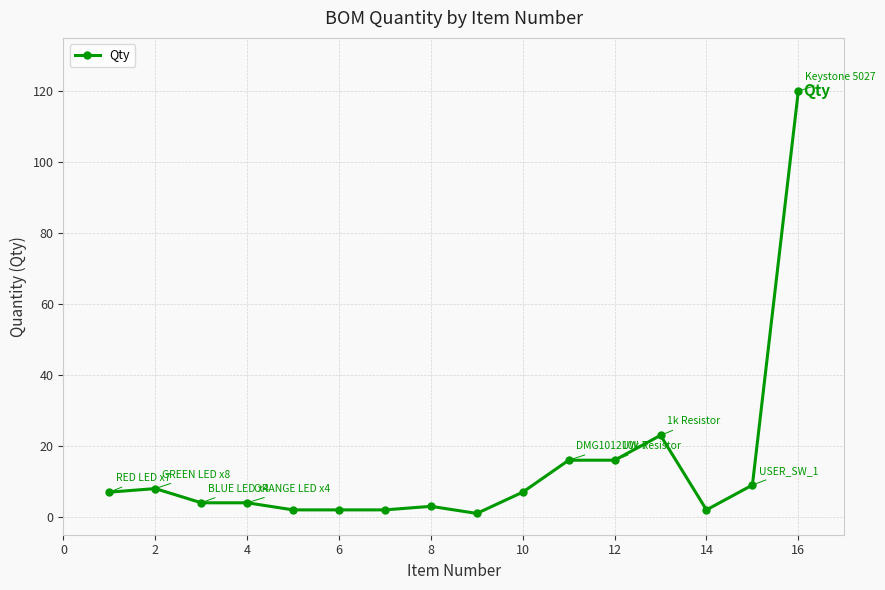

What is the greatest value displayed?

120